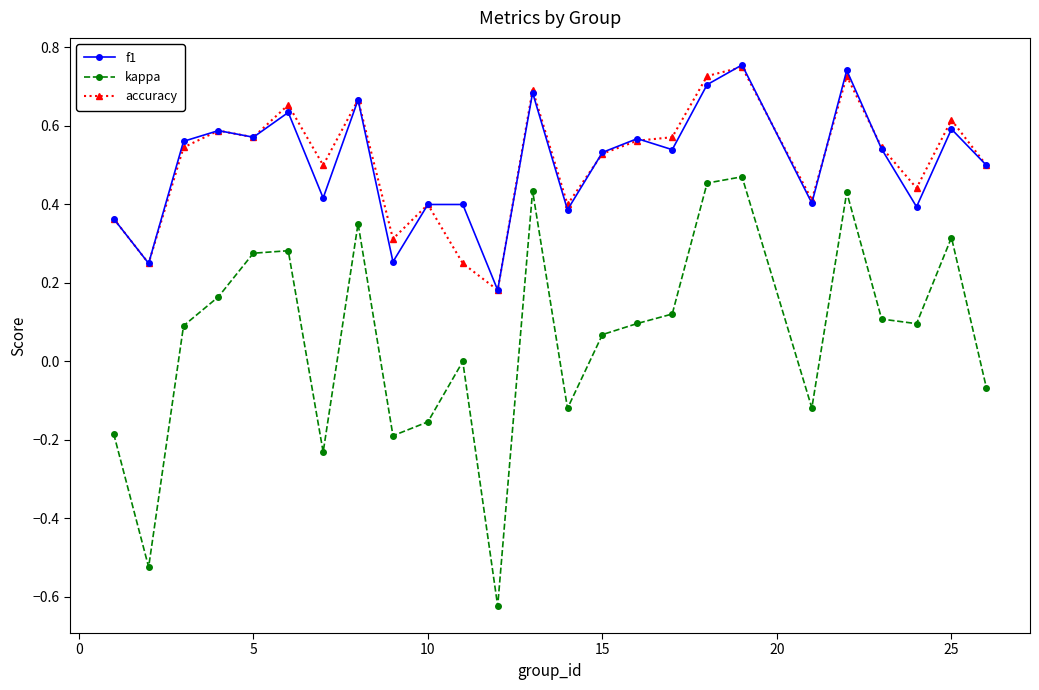

True or false: accuracy and kappa intersect in this chart.

False